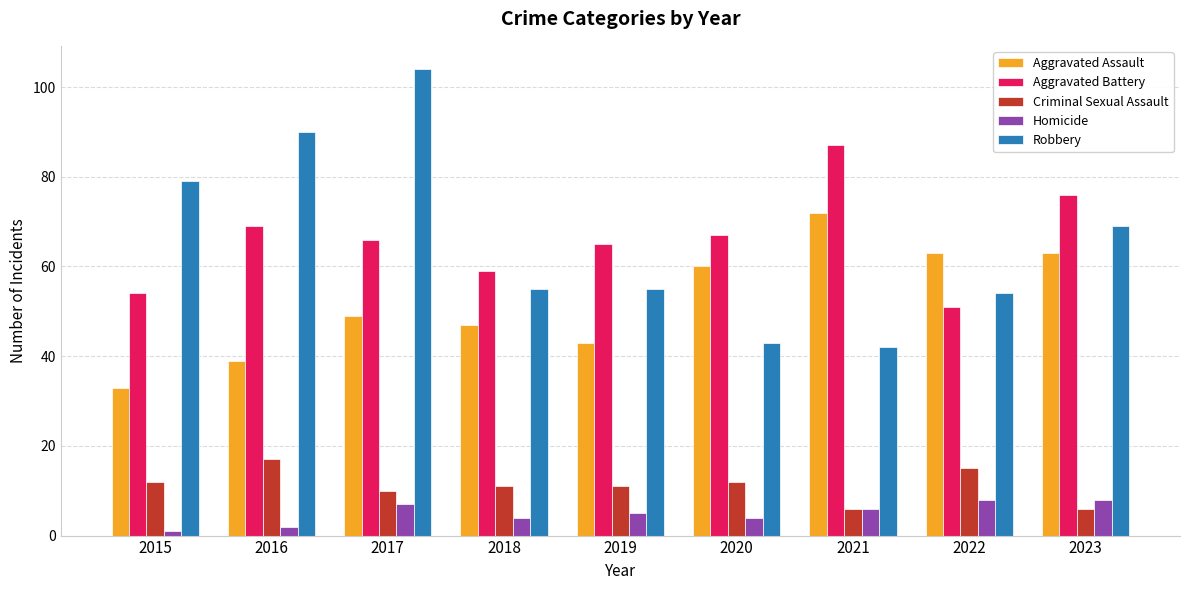

Read the Robbery value at 2021.

42